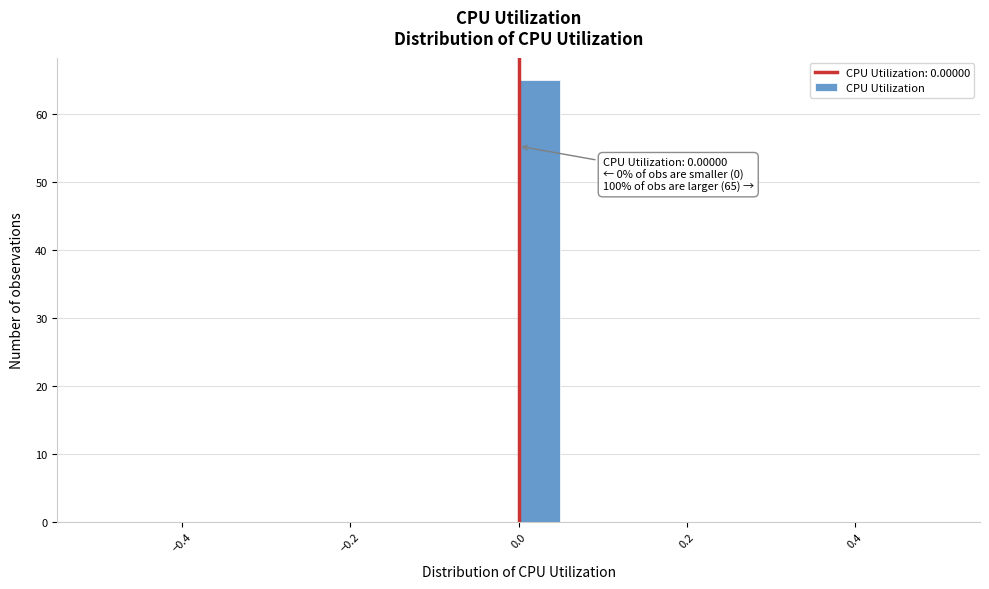

Around what value on the x-axis is the tallest bar? Give the approximate position of its centre, as read against the axis.

0.02